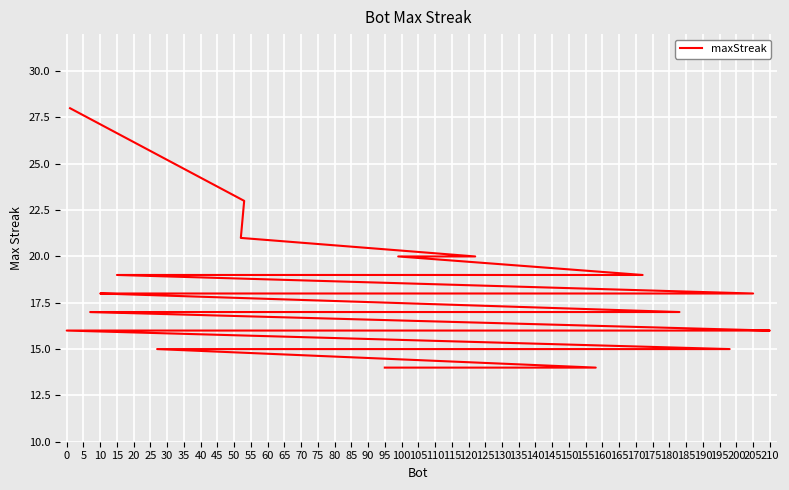

True or false: the data shows 15 at 180.

True